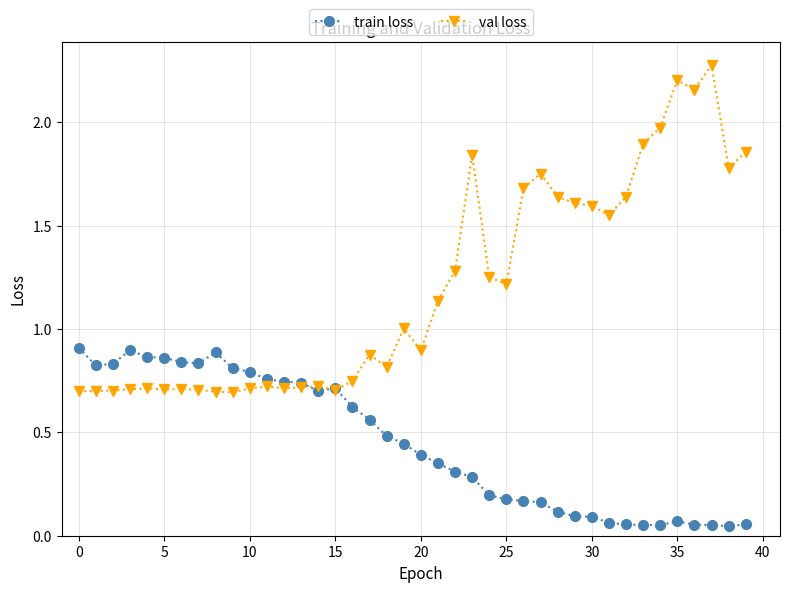

True or false: val loss has more than 1 points higher than both neighbors.

True